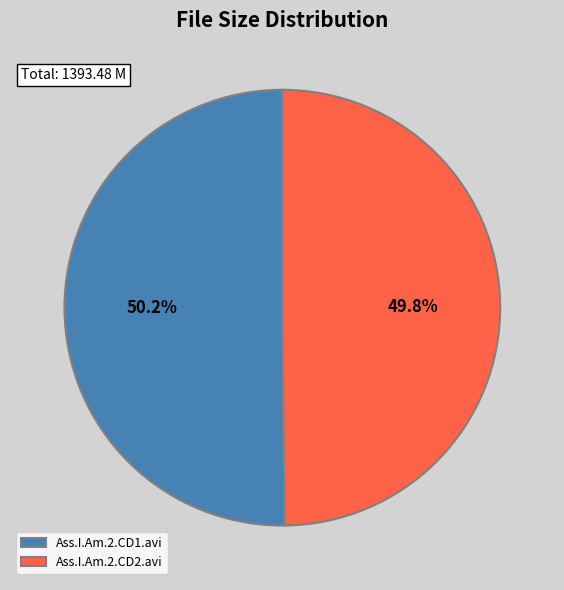

Combined, do Ass.I.Am.2.CD1.avi and Ass.I.Am.2.CD2.avi account for over 50%?

Yes